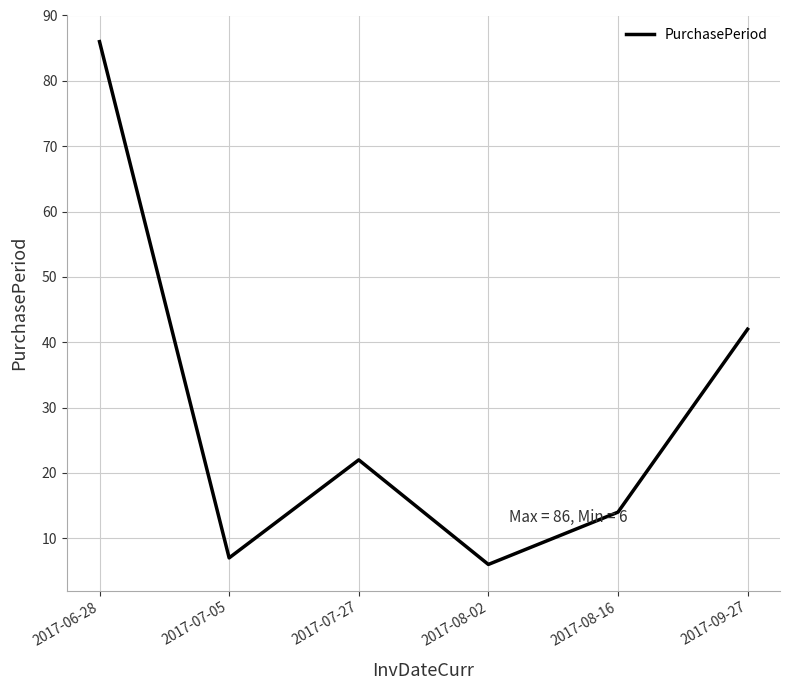

True or false: the data has more than 2 interior local peaks.

False